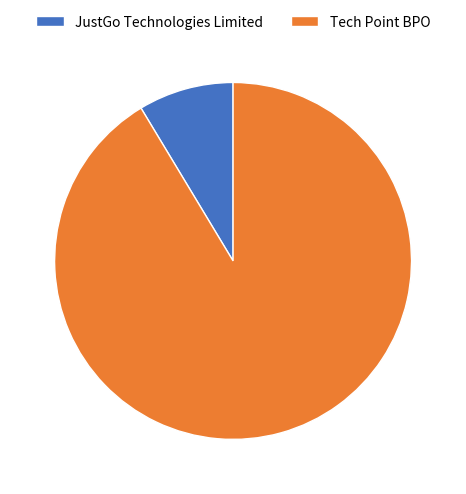

Does Tech Point BPO account for over 50% of the chart?

Yes